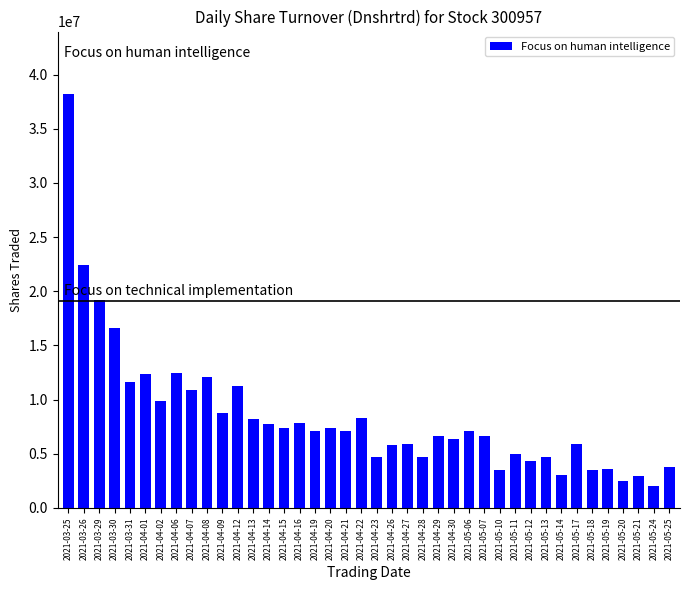

The value at 2021-04-08 is 12106976. True or false?

True